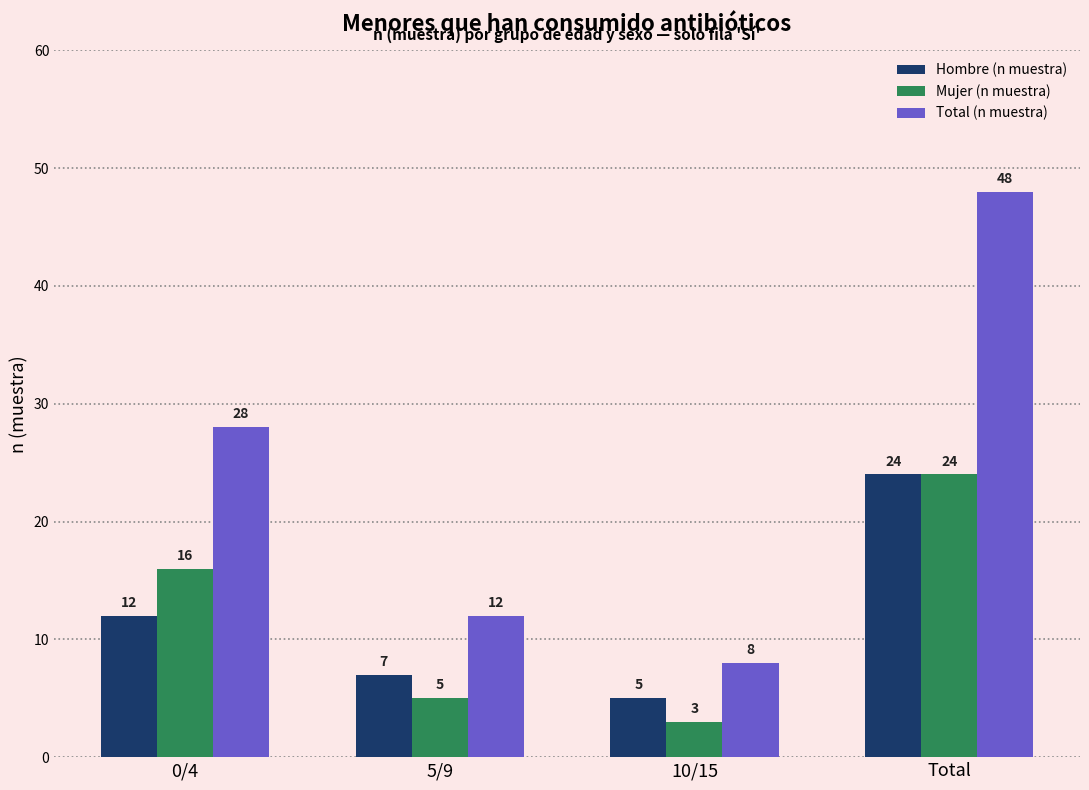

True or false: Total (n muestra) has a value of 16 at 5/9.

False